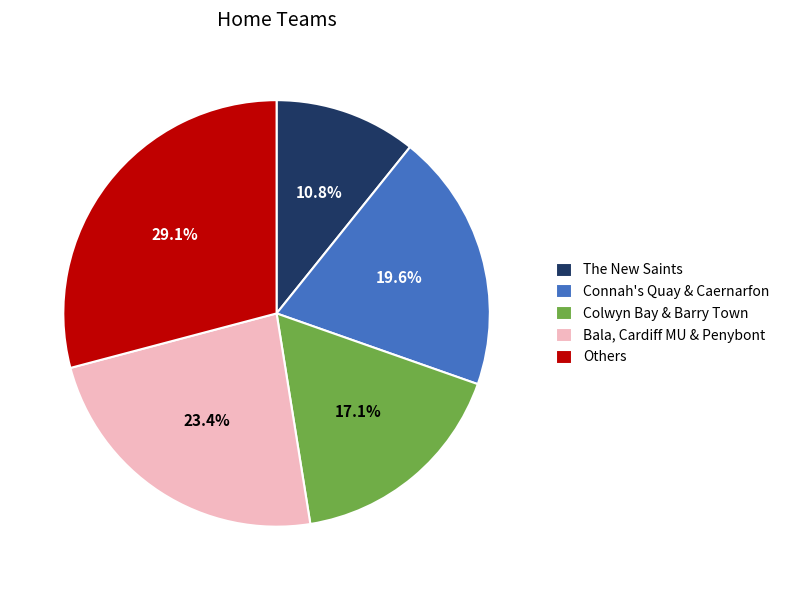

Which slice is the smallest?

The New Saints